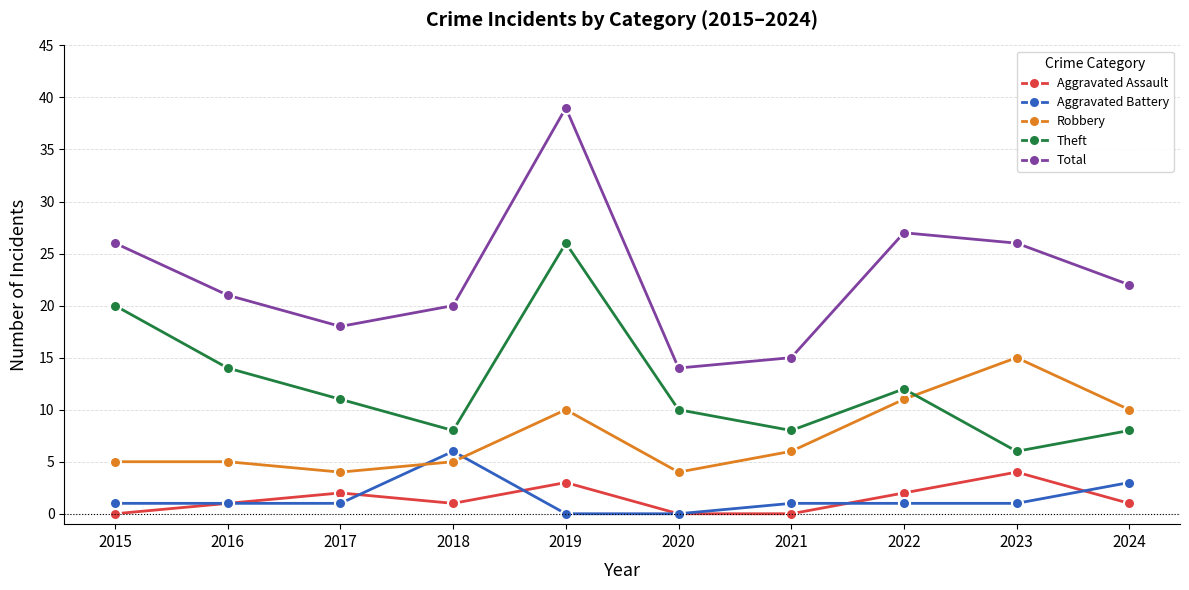

How many distinct data groups are displayed?

5